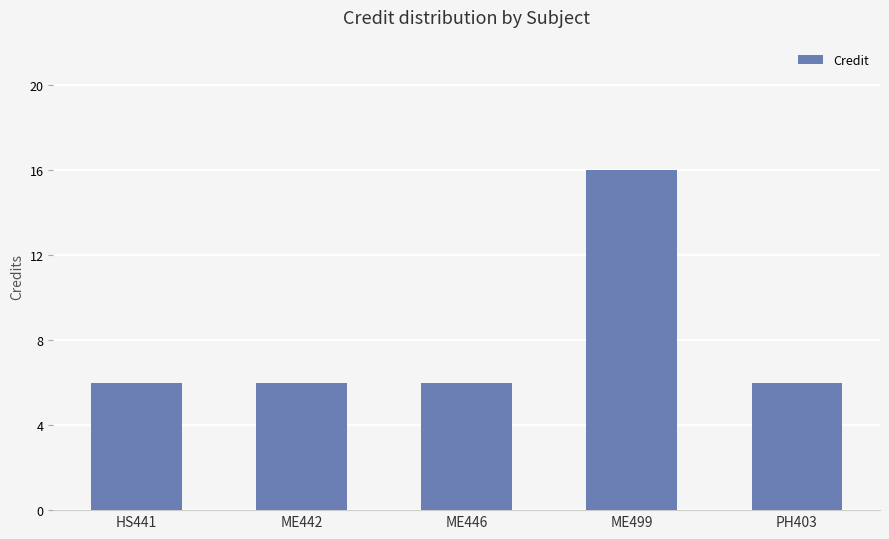

What is the change in value from HS441 to ME499?

+10